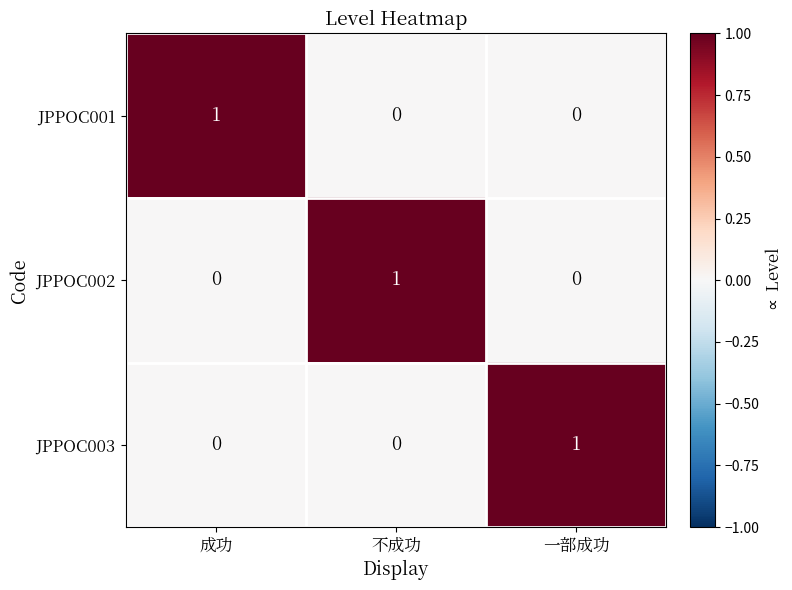

How many JPPOC003 values are between 0 and 1?

3